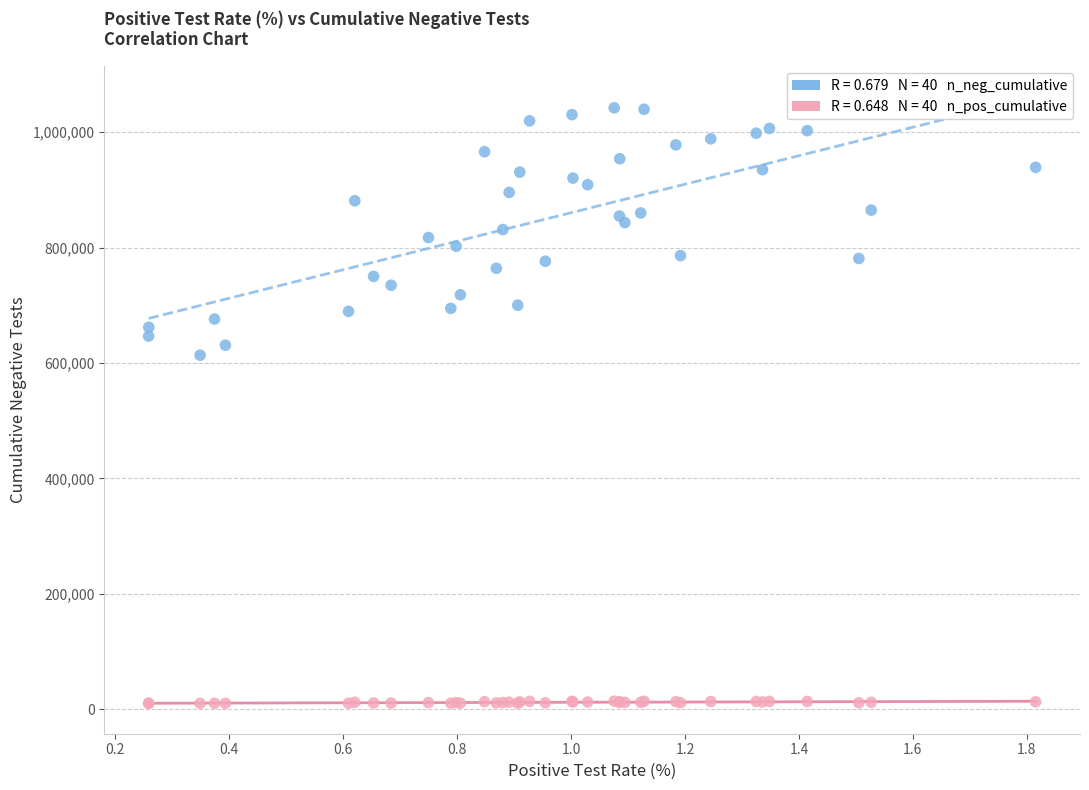

Across all series, what Y value is closest to 526194?

613624